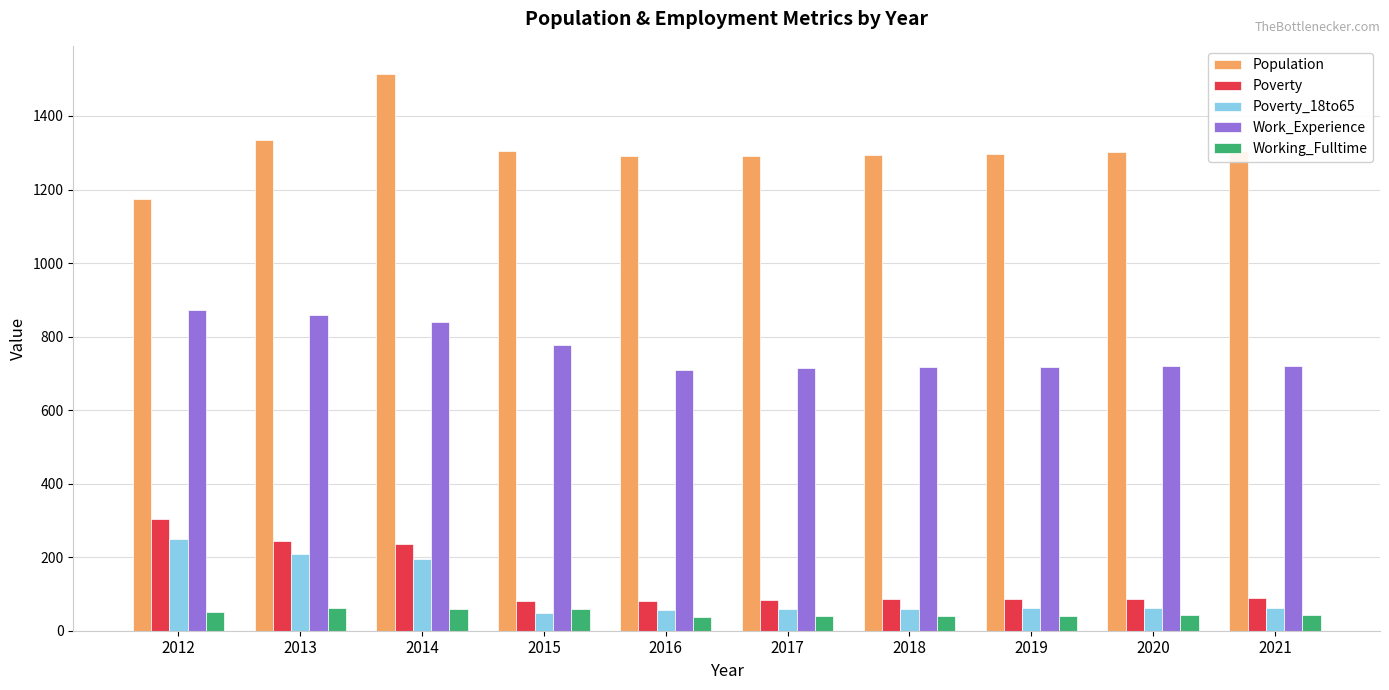

What is the sum of all Population values?

13109